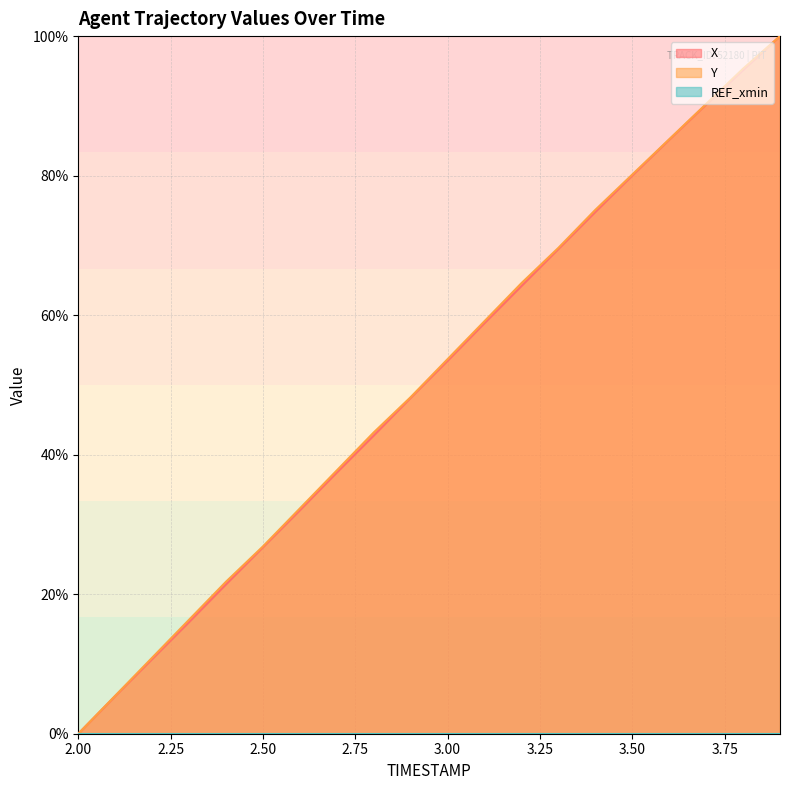

Rank the series at 2.1 from lowest to highest value.

X, Y